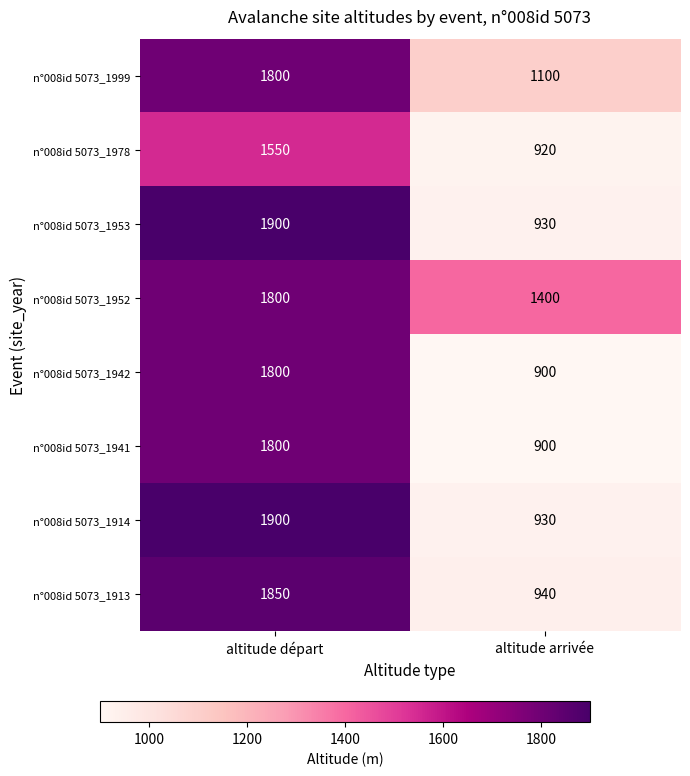

What is the greatest value displayed?

1900